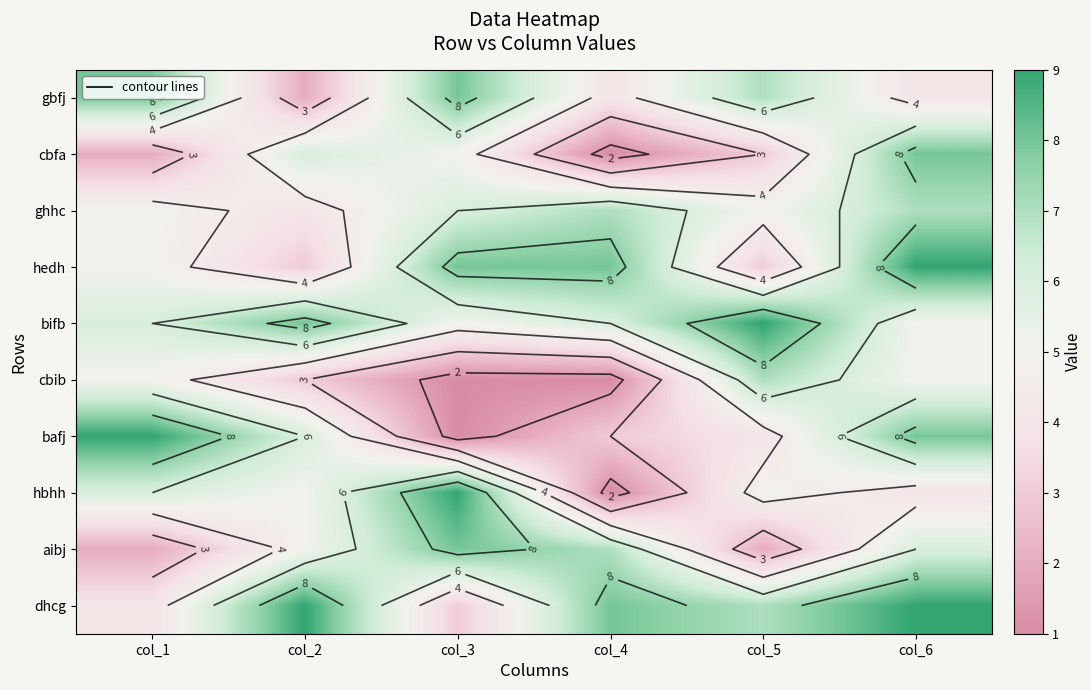

Rank the series by their maximum value, from highest to lowest.

hedh, bifb, bafj, hbhh, dhcg, gbfj, cbfa, aibj, ghhc, cbib